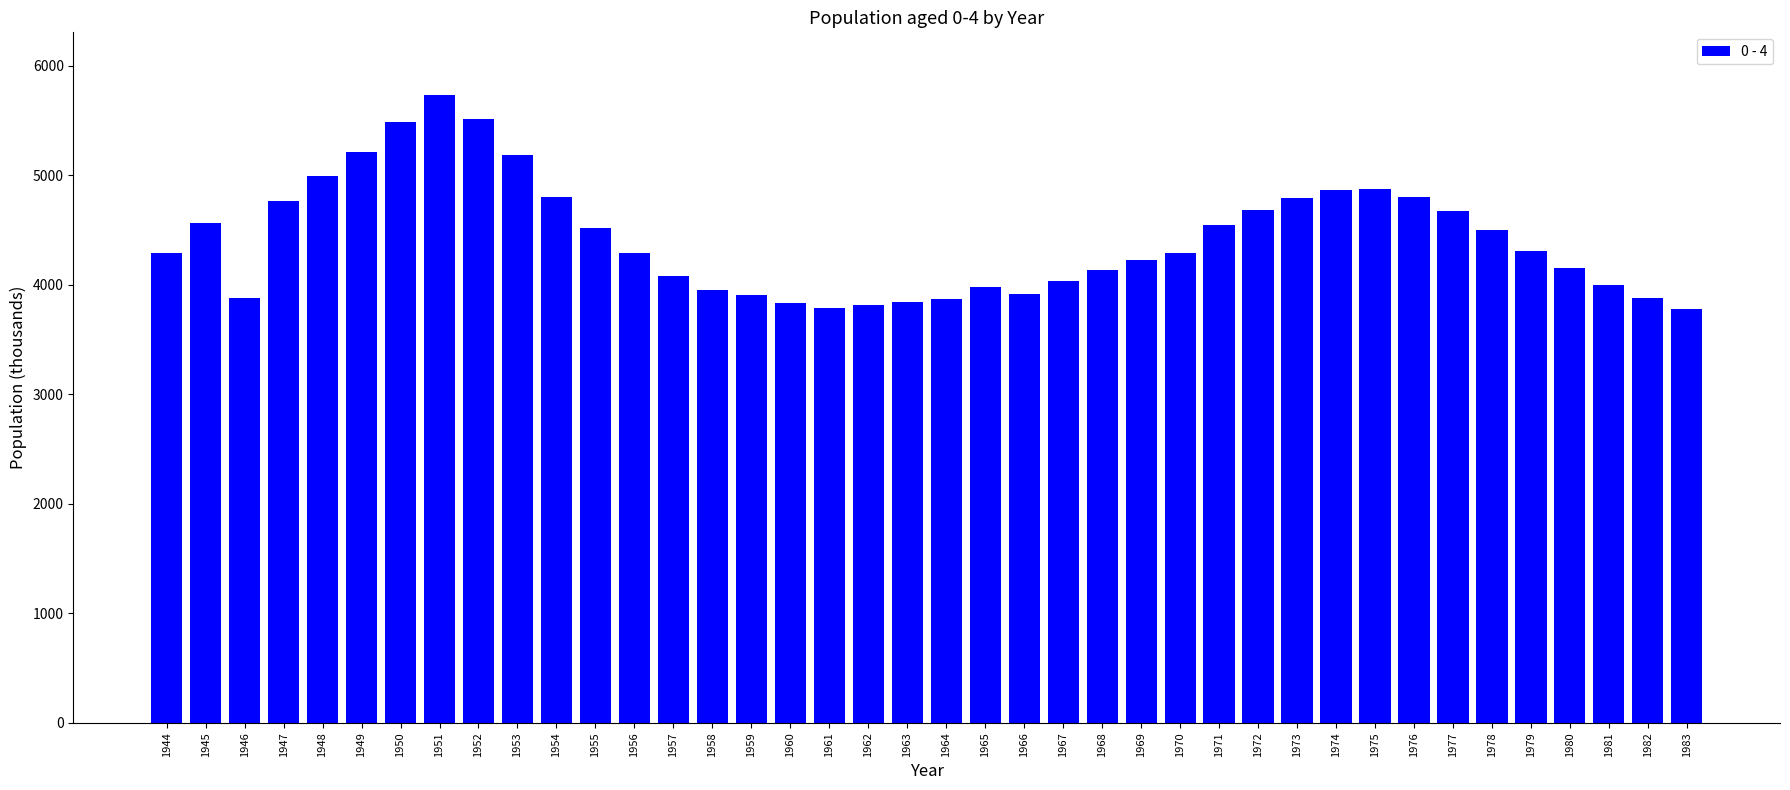

What is the difference between the values at 1971 and 1944?

251